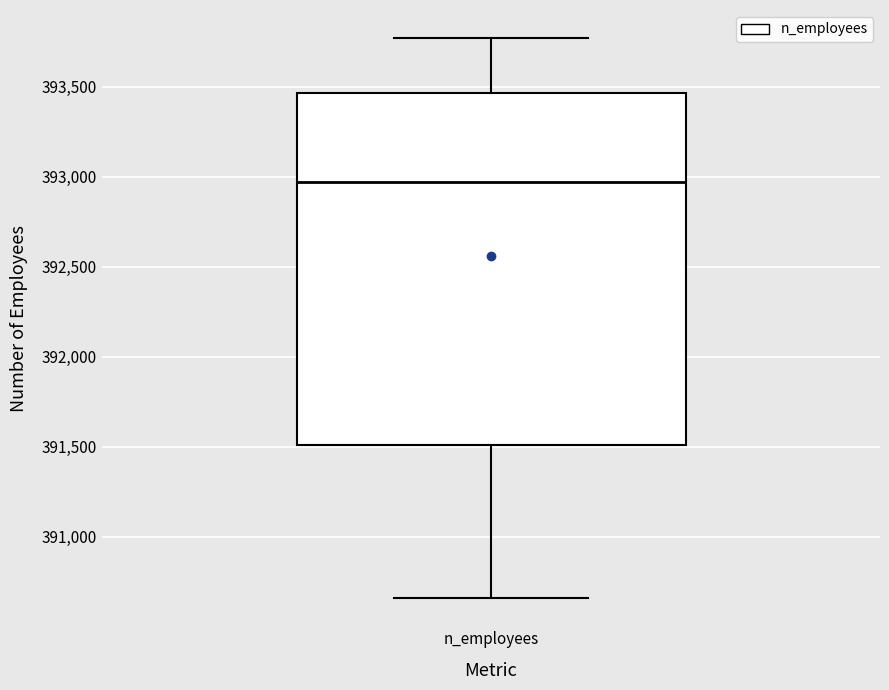

Read this box plot against the y-axis: the position of the median line, the range covered by the box, and the ends of both whiskers. The values are not printed on the chart, so give them approximately, as read against the axis.

median 392950, box 391500 to 393450, whiskers 390650 to 393750